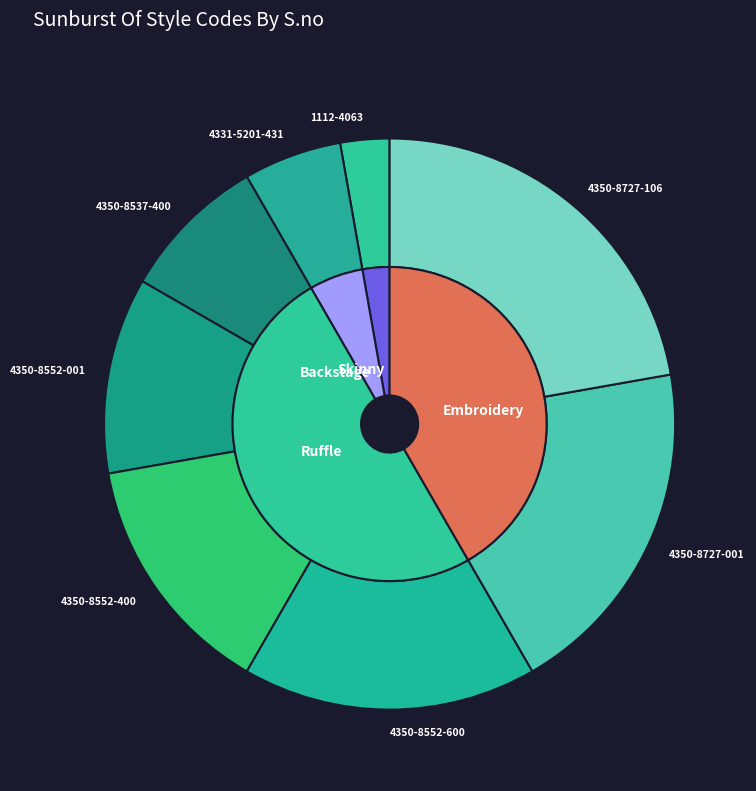

How much of the chart is everything except 4350-8727-001?

80.6%